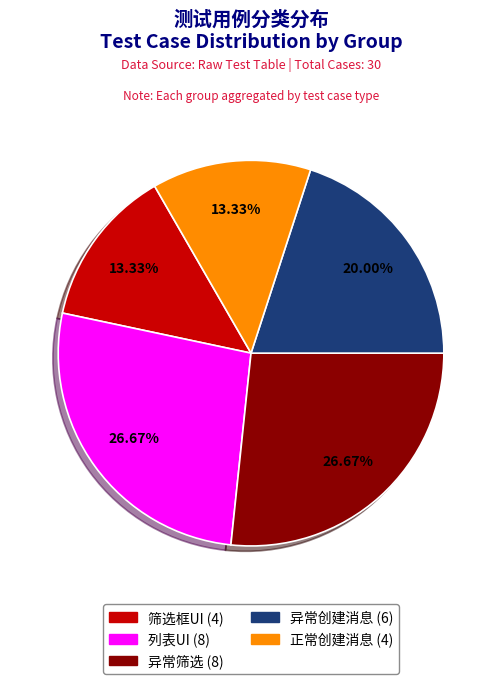

Is it true that 异常创建消息 is 20% of the pie?

True